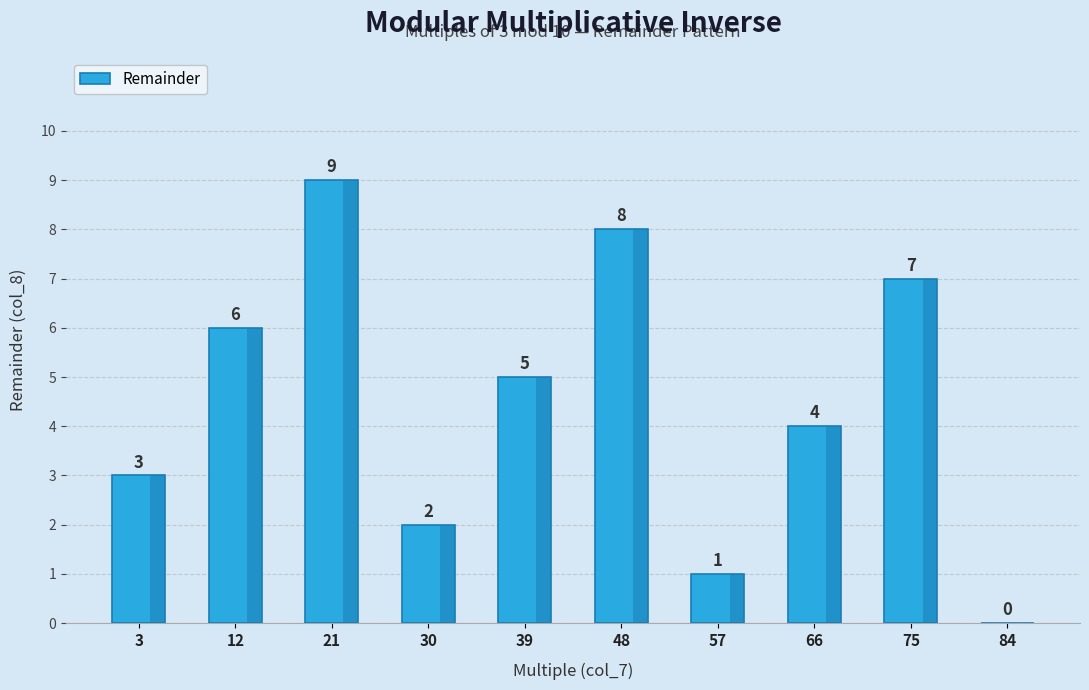

Which label corresponds to the largest value in the chart?

21